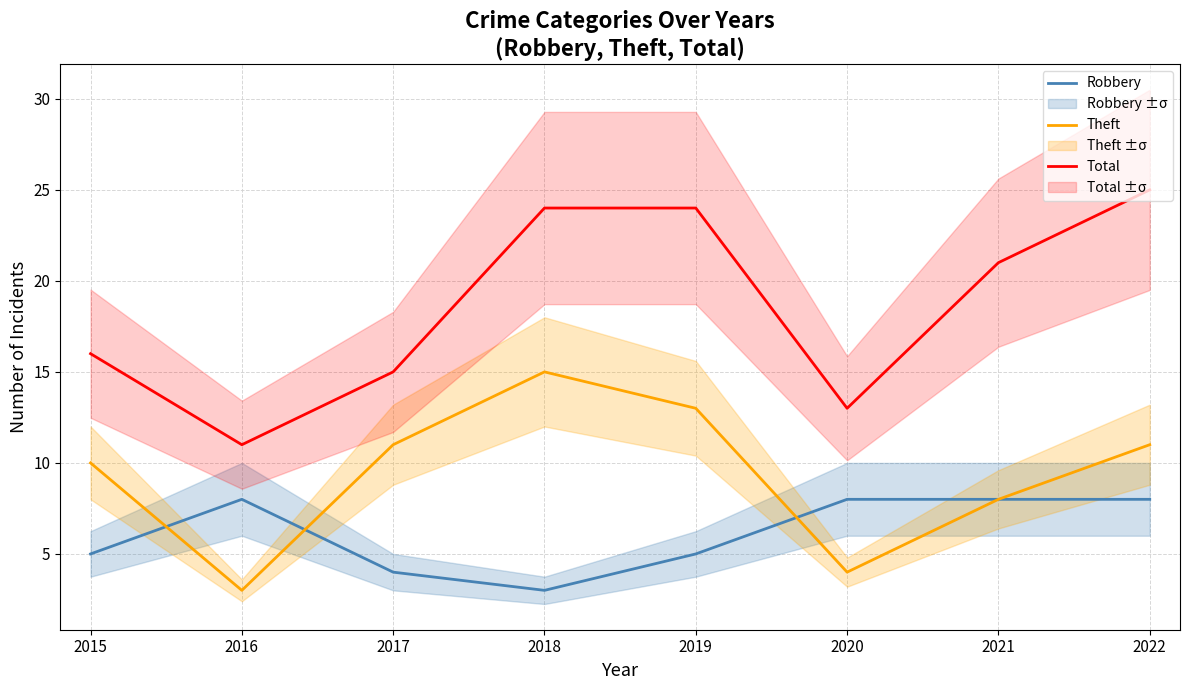

True or false: Robbery has more than 1 interior local peaks.

False